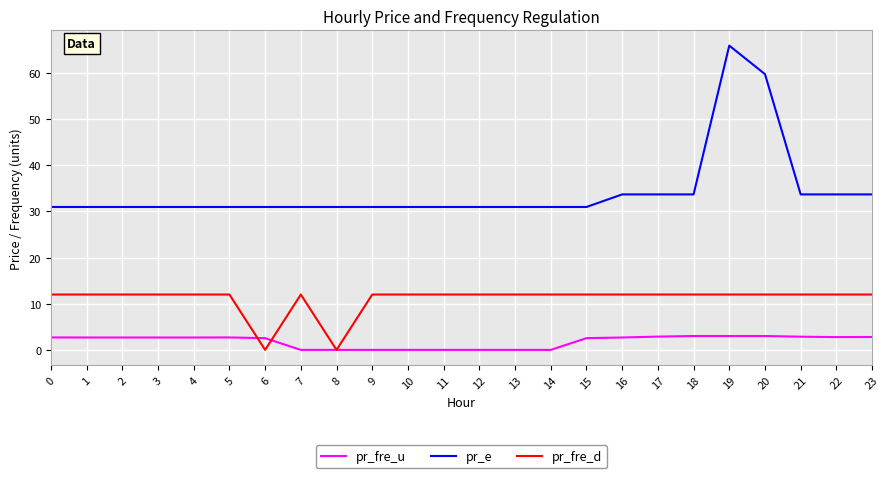

True or false: pr_e and pr_fre_u cross at least once.

False